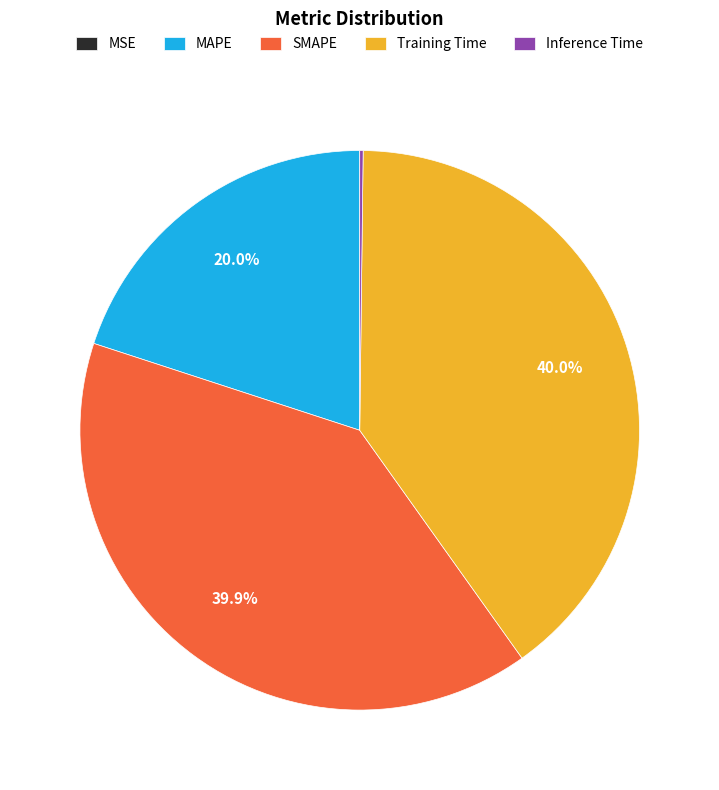

What percentage is the MAPE slice, to the nearest percent?

20%